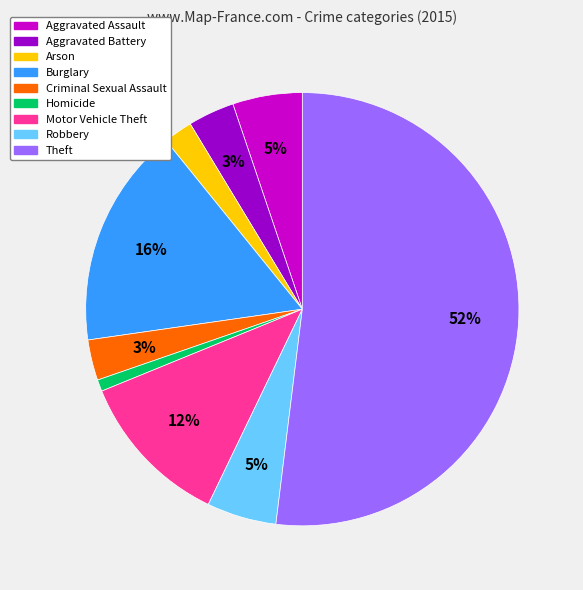

Combined, do Aggravated Assault and Aggravated Battery account for over 50%?

No